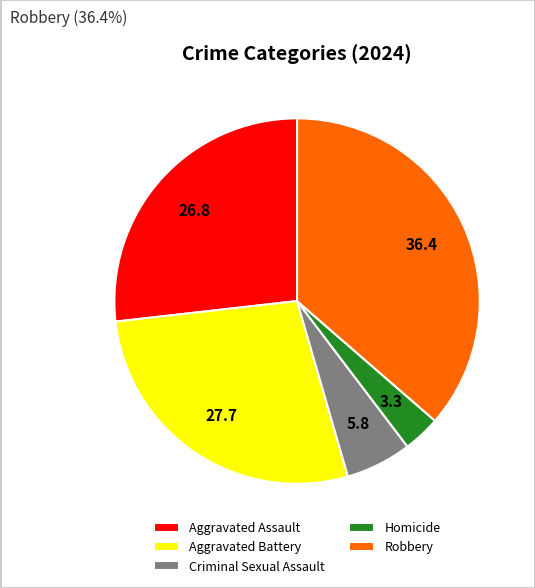

Rank the categories by value from lowest to highest.

Homicide, Criminal Sexual Assault, Aggravated Assault, Aggravated Battery, Robbery